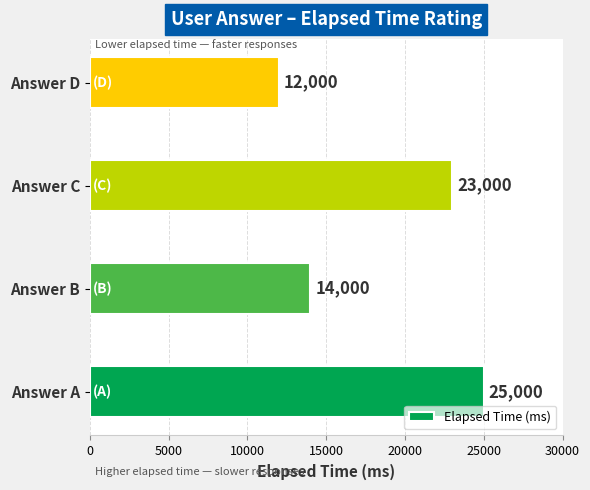

List the labels in order of value, smallest first.

Answer D, Answer B, Answer C, Answer A